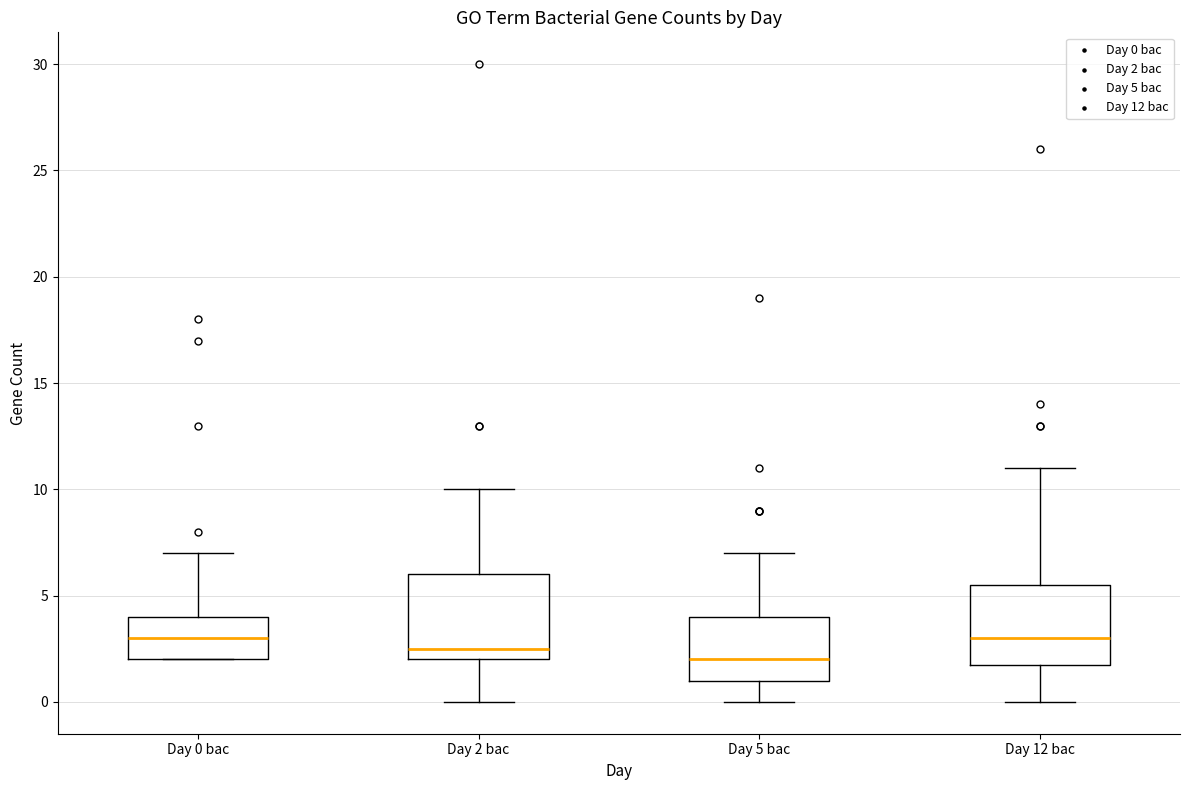

Reading left to right, read every box against the y-axis: the position of its median line, the range the box covers, and the ends of its whiskers. The values are not printed on the chart, so give them approximately, as read against the axis.

Day 0 bac: median 3.0, box 2.0 to 4.0, whiskers 2.0 to 7.0
Day 2 bac: median 2.5, box 2.0 to 6.0, whiskers 0.0 to 10.0
Day 5 bac: median 2.0, box 1.0 to 4.0, whiskers 0.0 to 7.0
Day 12 bac: median 3.0, box 2.0 to 5.5, whiskers 0.0 to 11.0